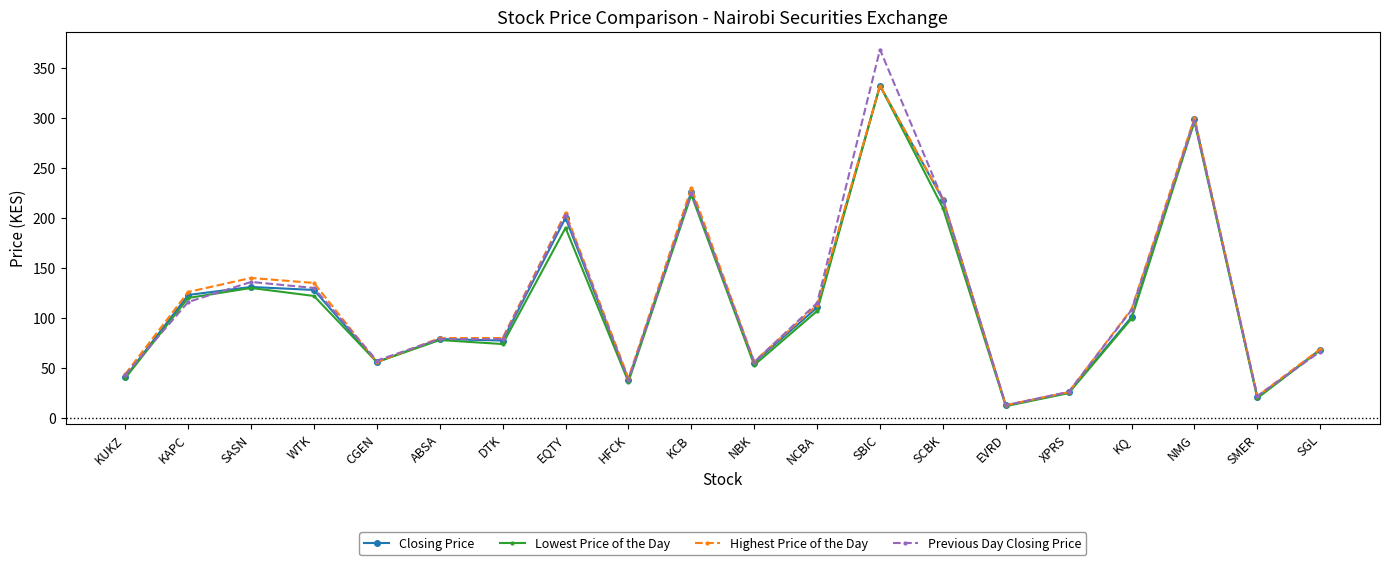

Between DTK and NBK, which series saw the biggest shift?

Highest Price of the Day